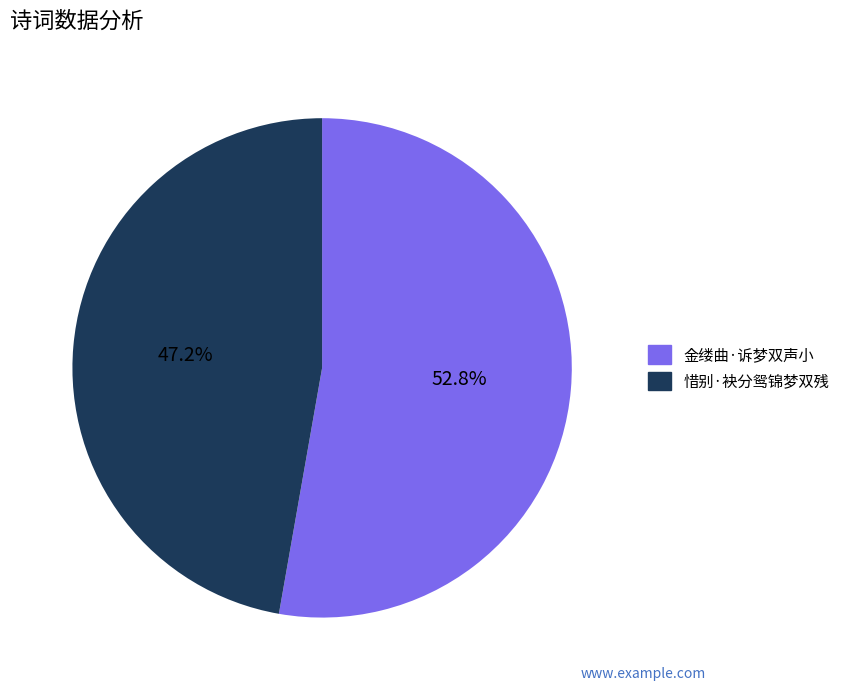

How much of the chart is everything except 惜别·袂分鸳锦梦双残?

52.8%